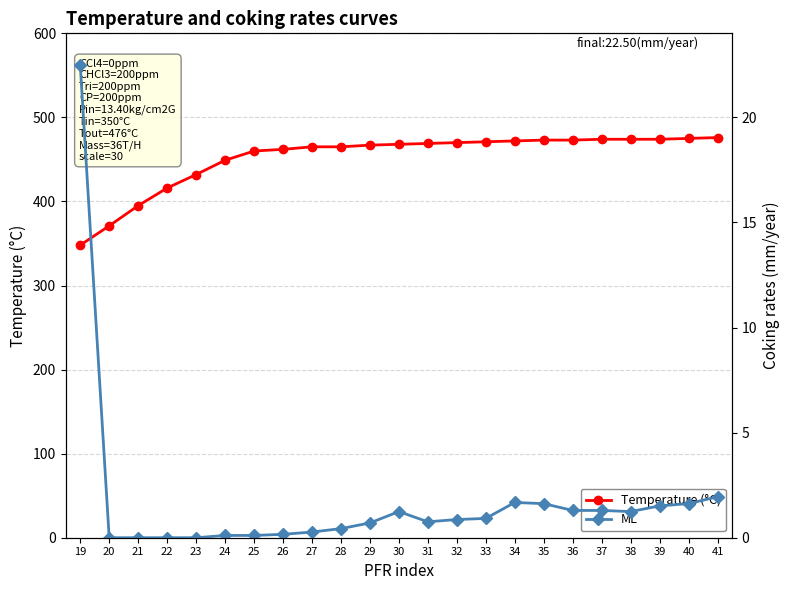

At which label does Temperature (°C) first exceed 468?

31